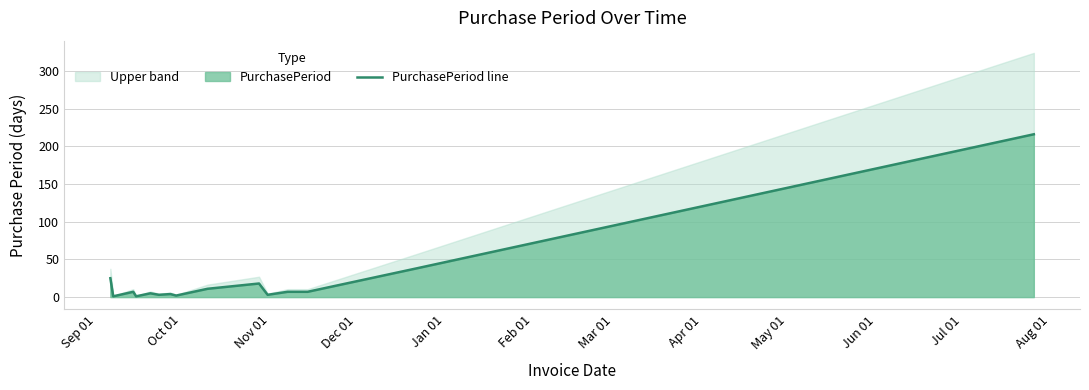

What is the highest value of the PurchasePeriod line series?

216